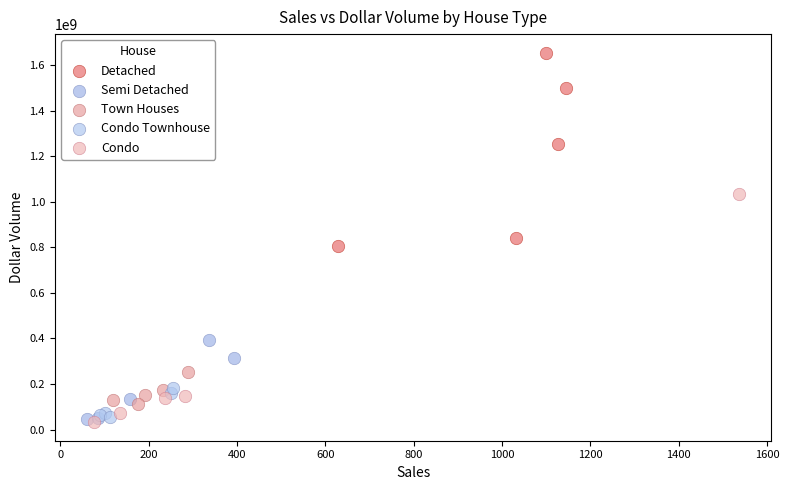

Which series has the widest spread of Y values?

Condo